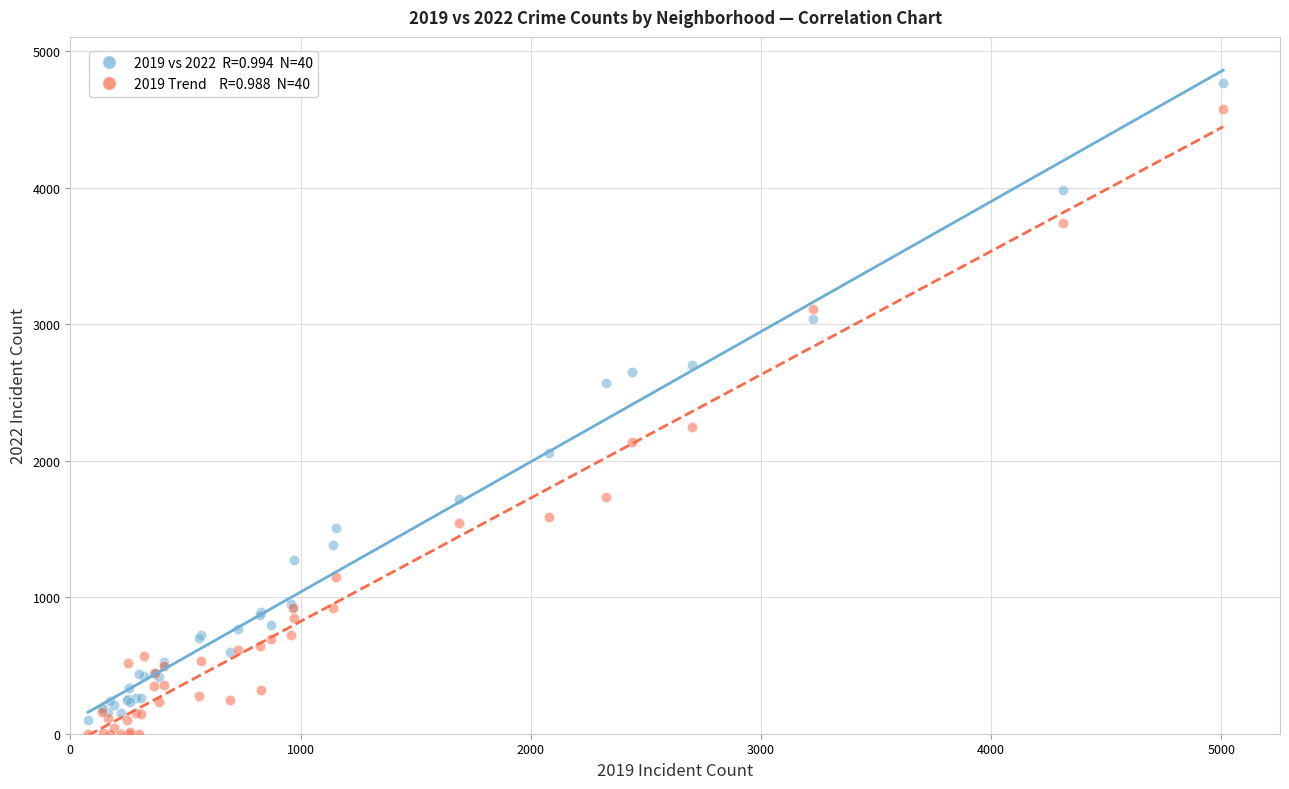

Across all series, what Y value is closest to 2381?

2248.2